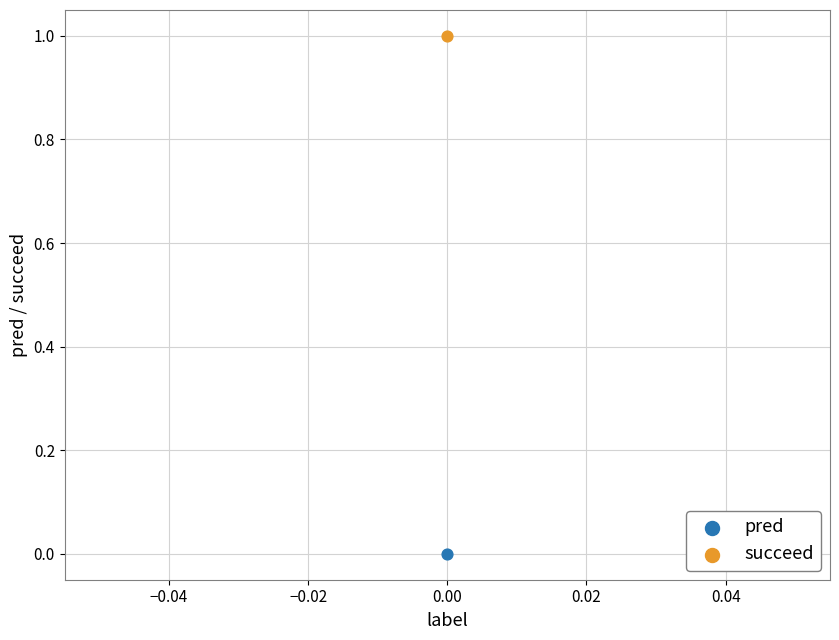

What are all the series names shown in the legend?

pred, succeed